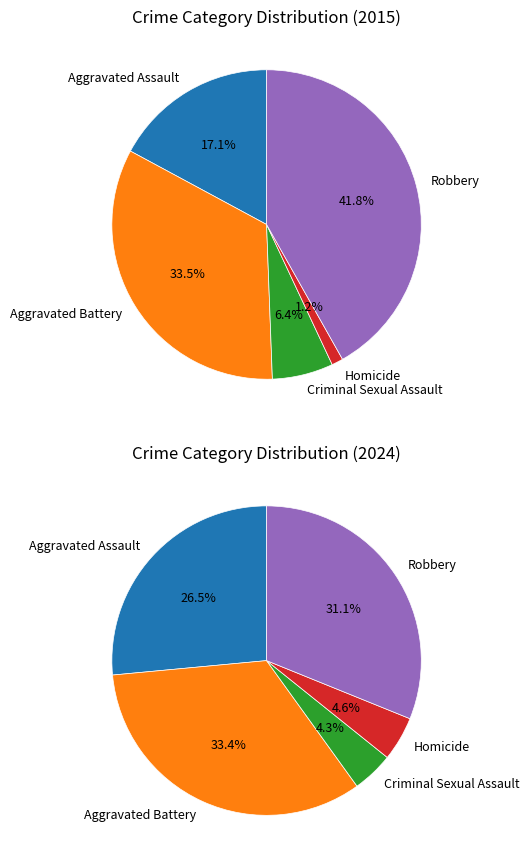

Count the number of slices in the pie.

5